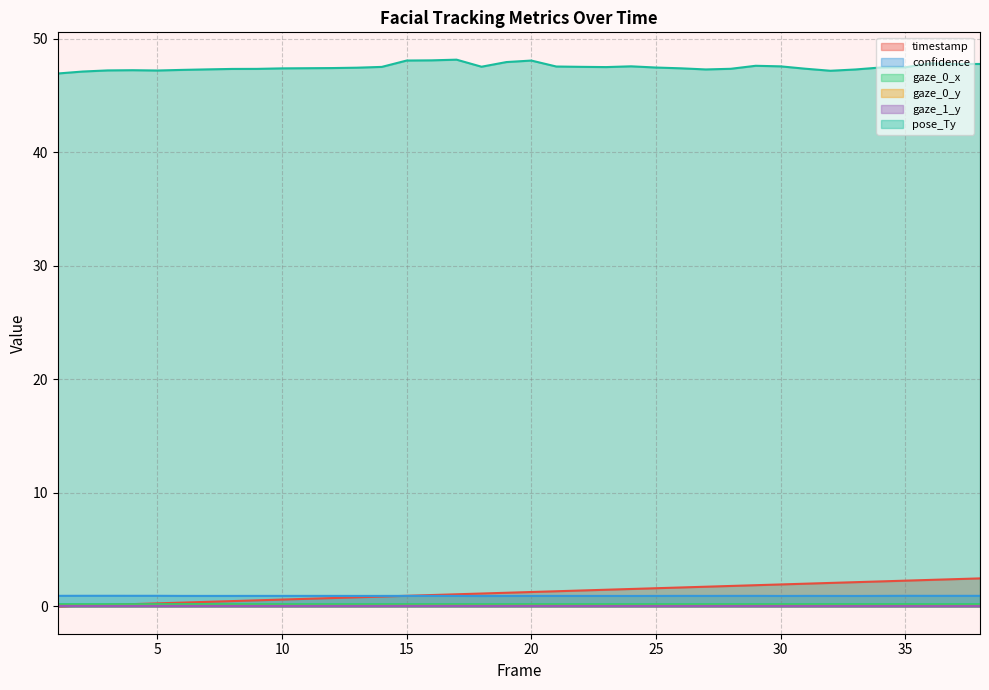

What is the average value of the gaze_0_x series?

0.2